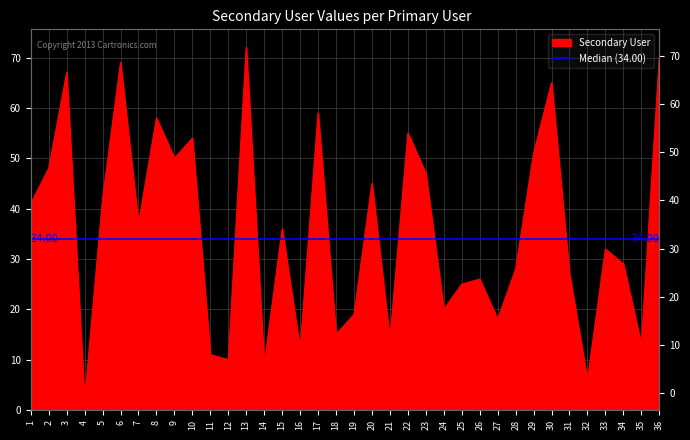

What is the change in value from 25 to 29?

+26